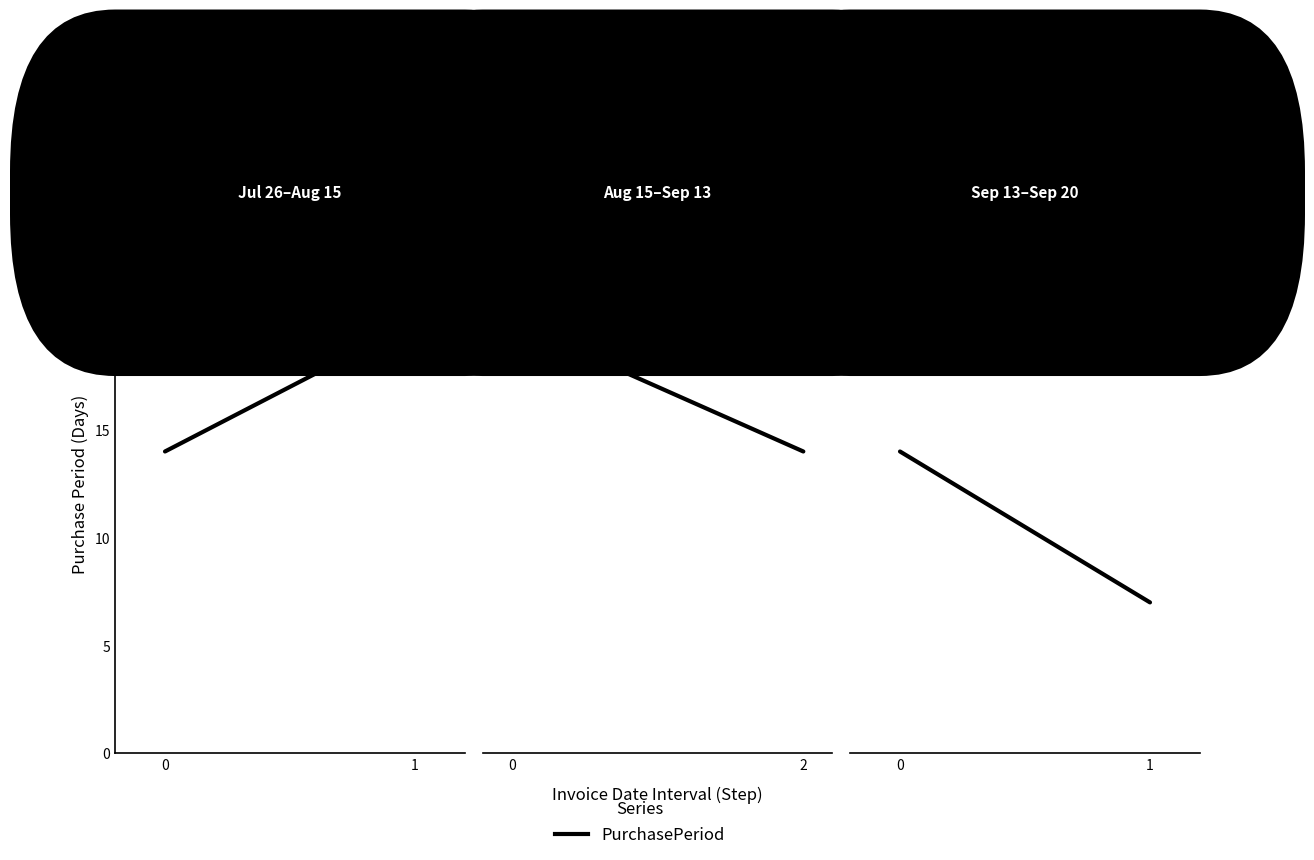

What is the maximum value shown in the chart?

14